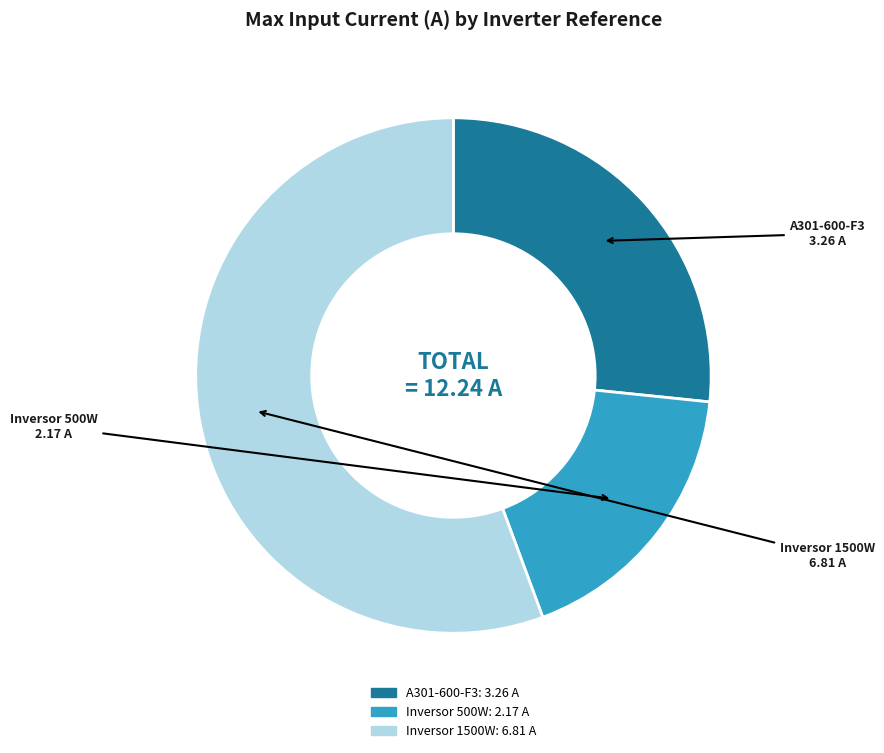

Which slice is the largest?

Inversor 1500W